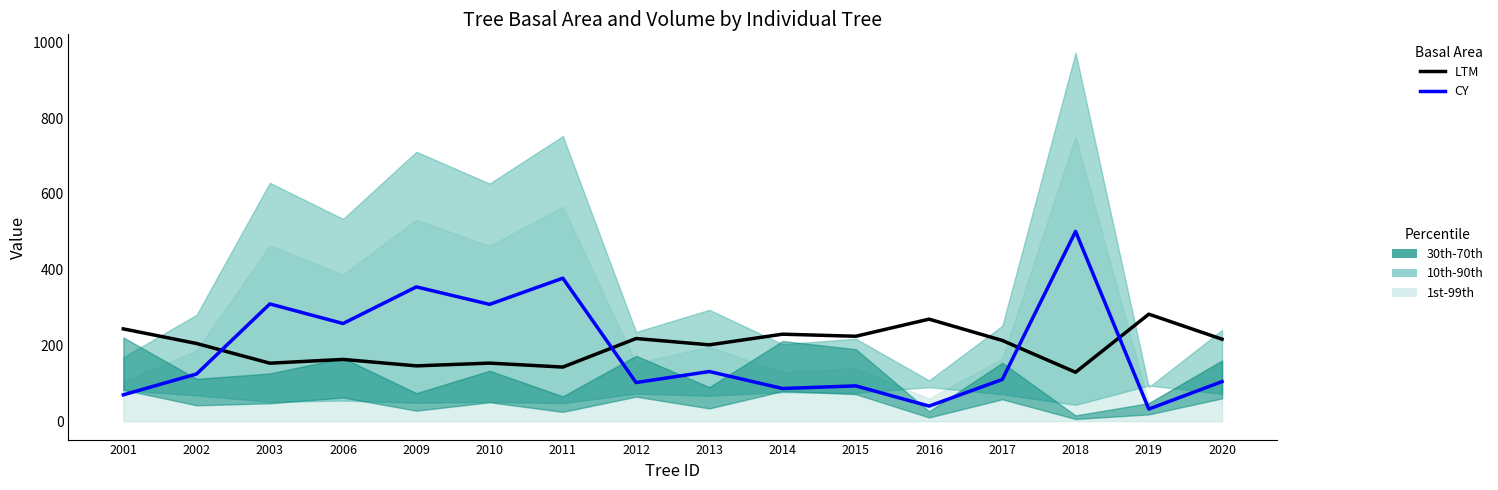

Where does the CY series first go above 124?

2002